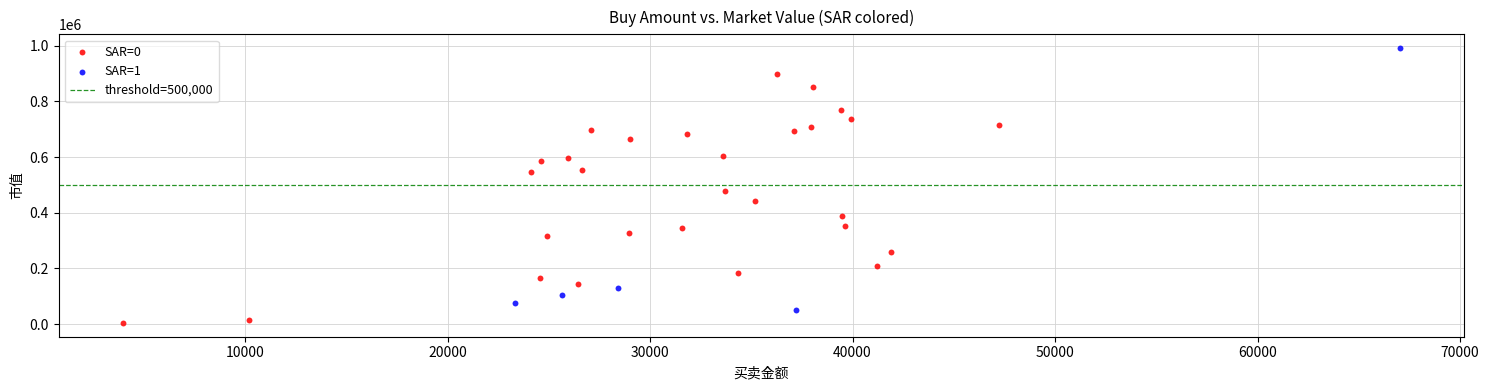

Which series contains the highest Y value?

SAR=1